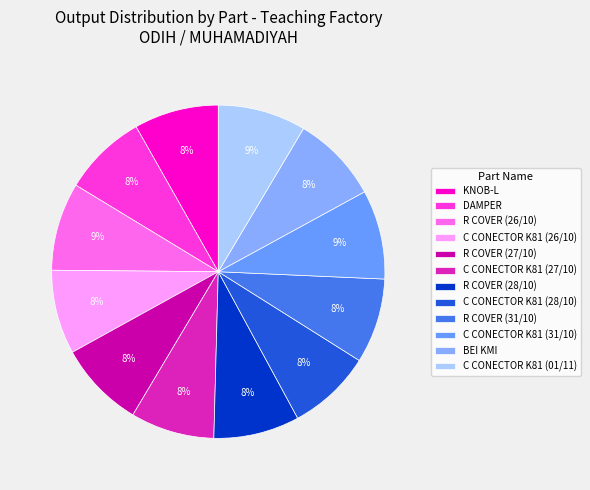

Is there a majority slice in this chart?

No